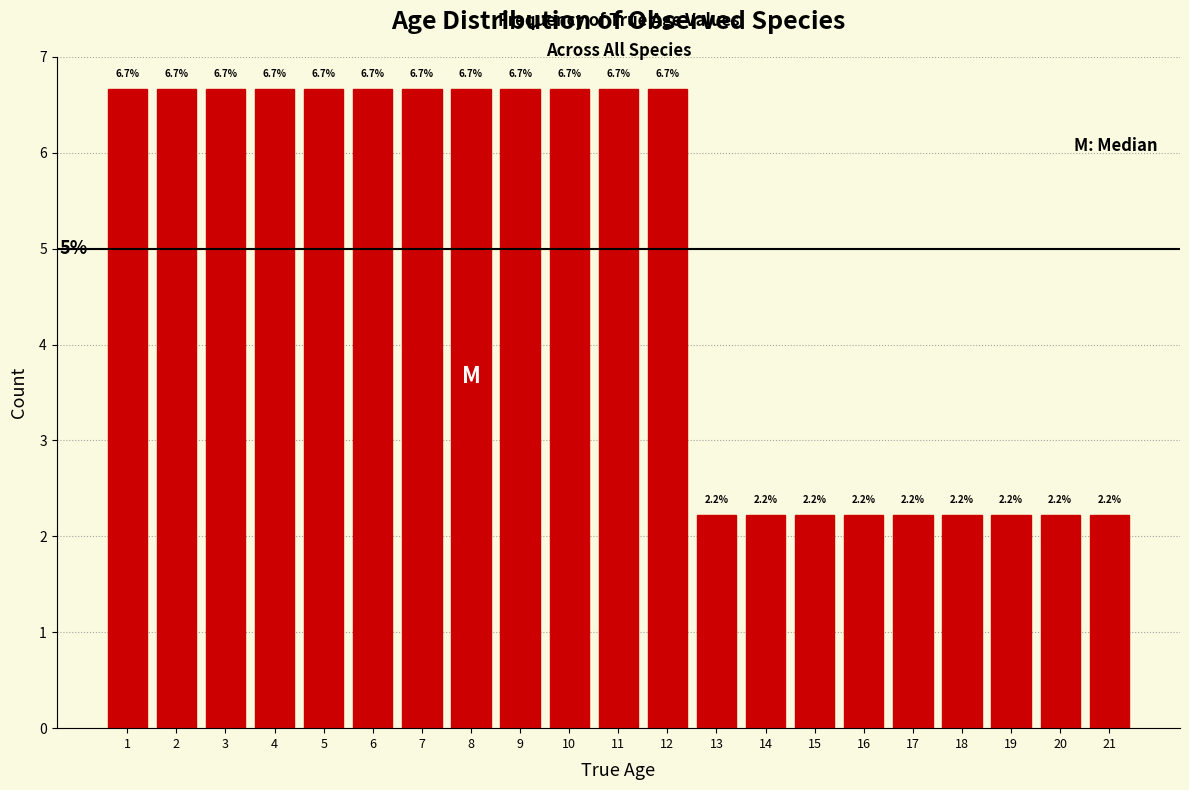

Reading left to right, what are all the values shown in this chart?

6.7	6.7	6.7	6.7	6.7	6.7	6.7	6.7	6.7	6.7	6.7	6.7	2.2	2.2	2.2	2.2	2.2	2.2	2.2	2.2	2.2